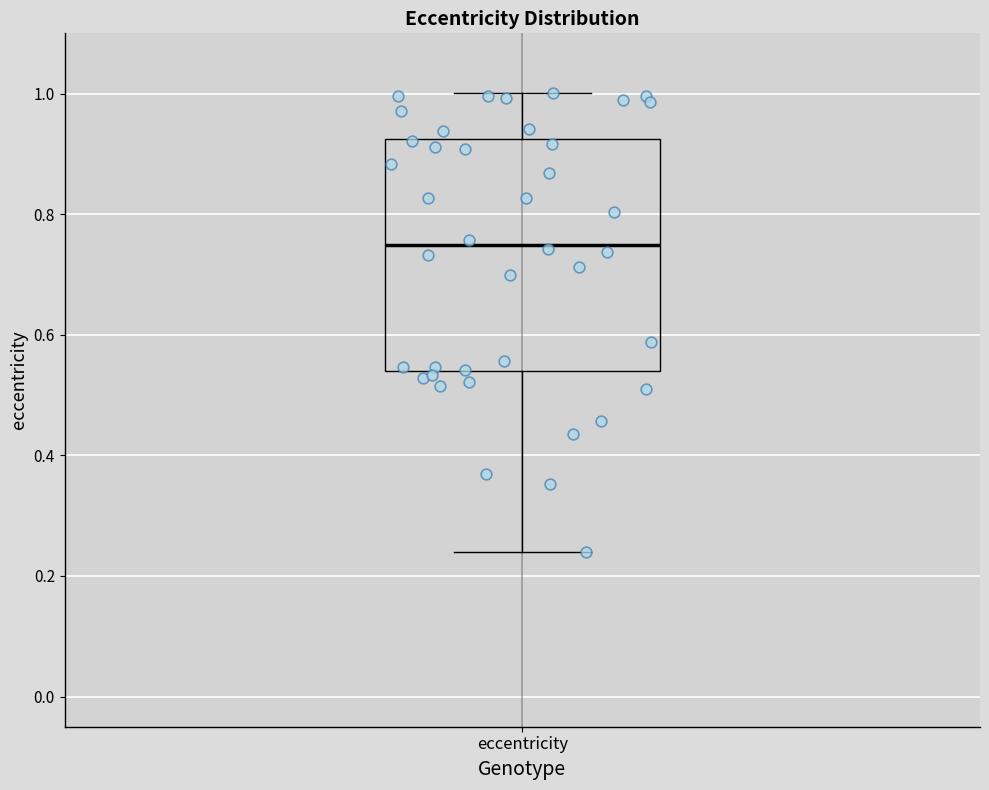

Where is the lower edge of the box for eccentricity on the y-axis? The values are not printed on the chart, so give them approximately, as read against the axis.

0.54